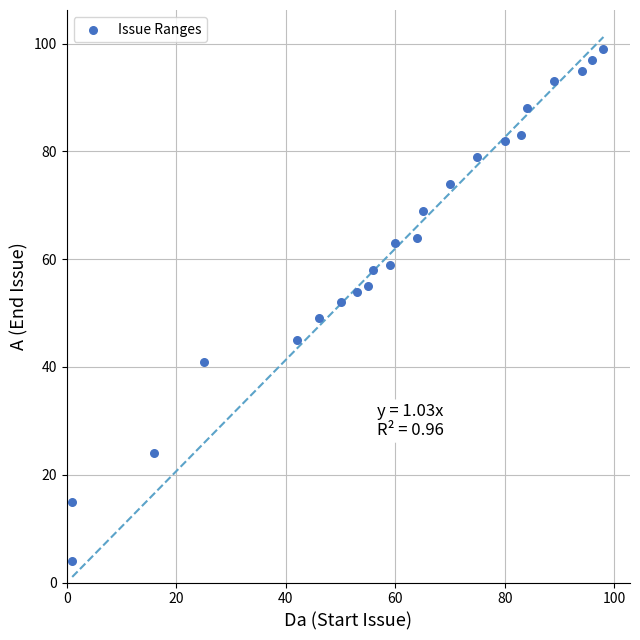

What is the range of X values (max minus min)?

97